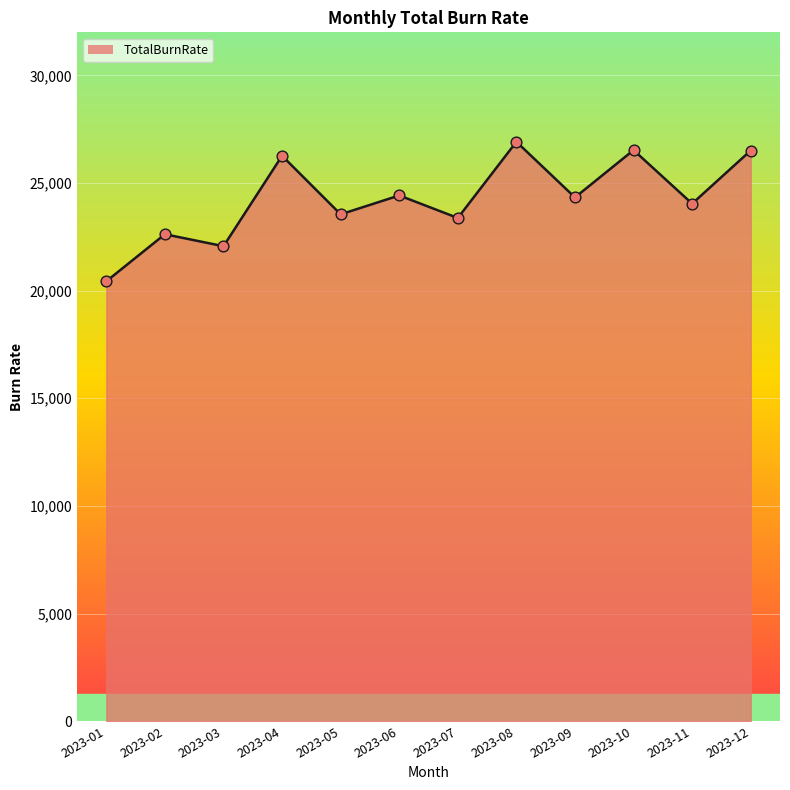

What is the ratio of the value at 2023-02 to the value at 2023-11?

0.9